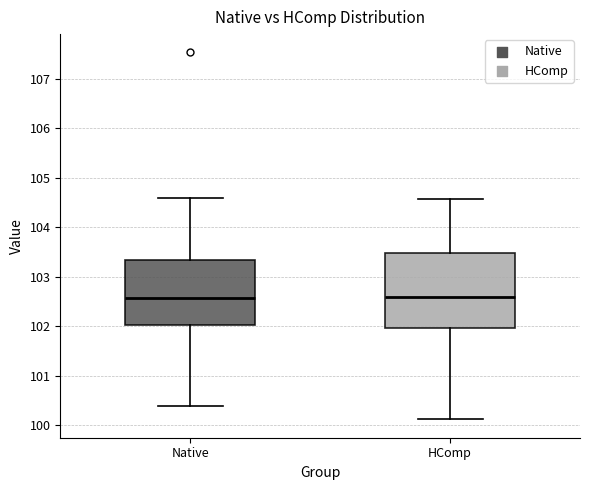

Reading left to right, read every box against the y-axis: the position of its median line, the range the box covers, and the ends of its whiskers. The values are not printed on the chart, so give them approximately, as read against the axis.

Native: median 102.6, box 102.0 to 103.3, whiskers 100.4 to 104.6
HComp: median 102.6, box 102.0 to 103.5, whiskers 100.1 to 104.6